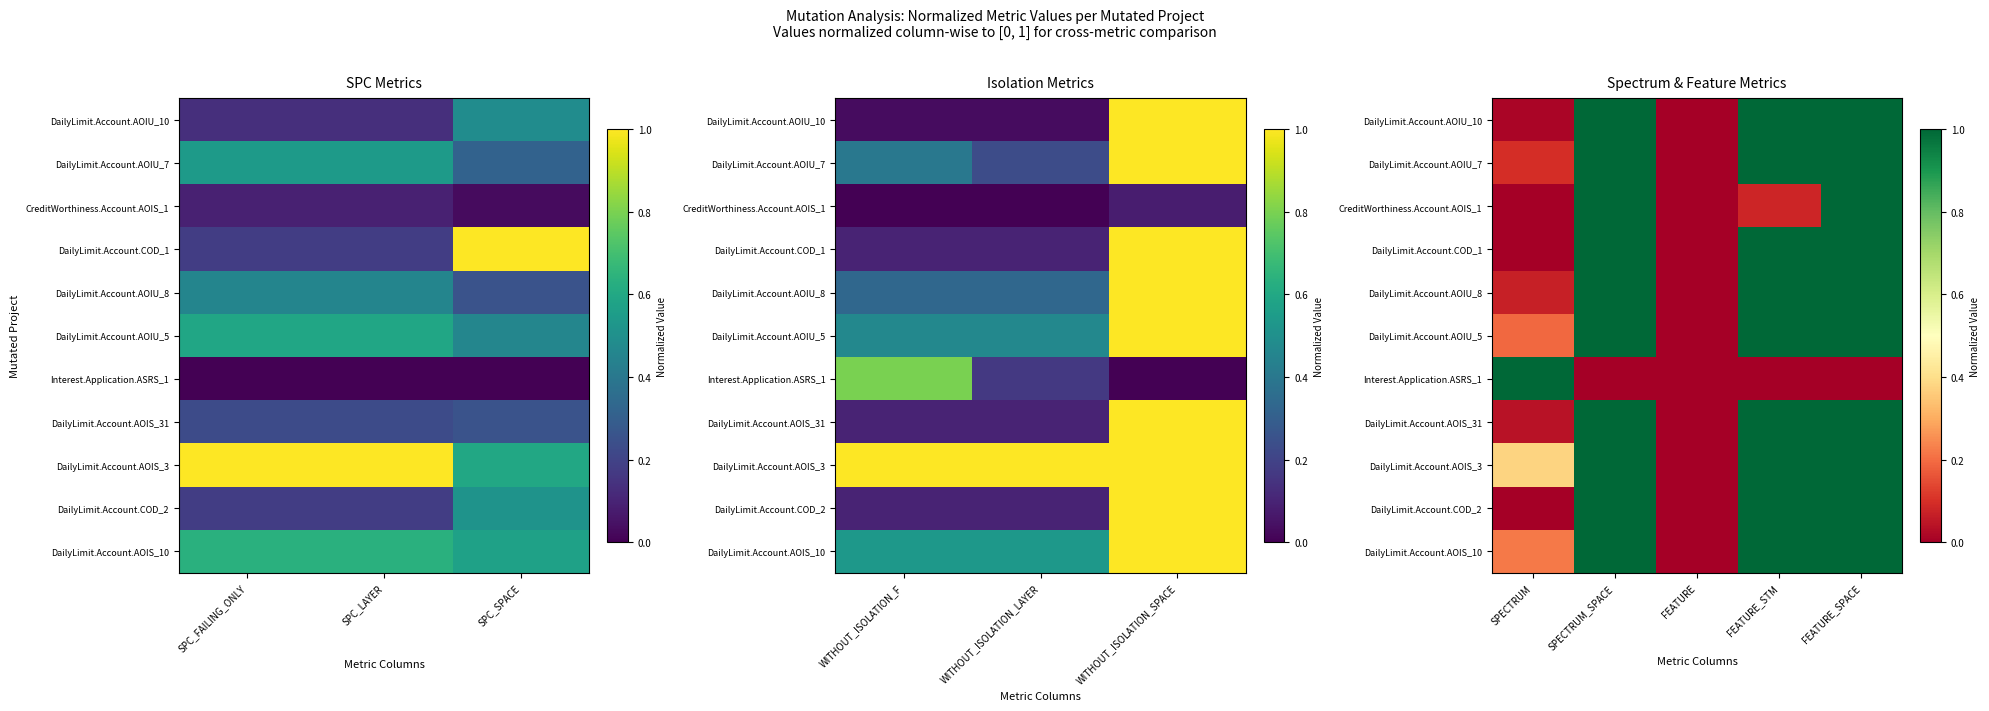

At which label is DailyLimit.Account.AOIU_8 closest to 0?

FEATURE